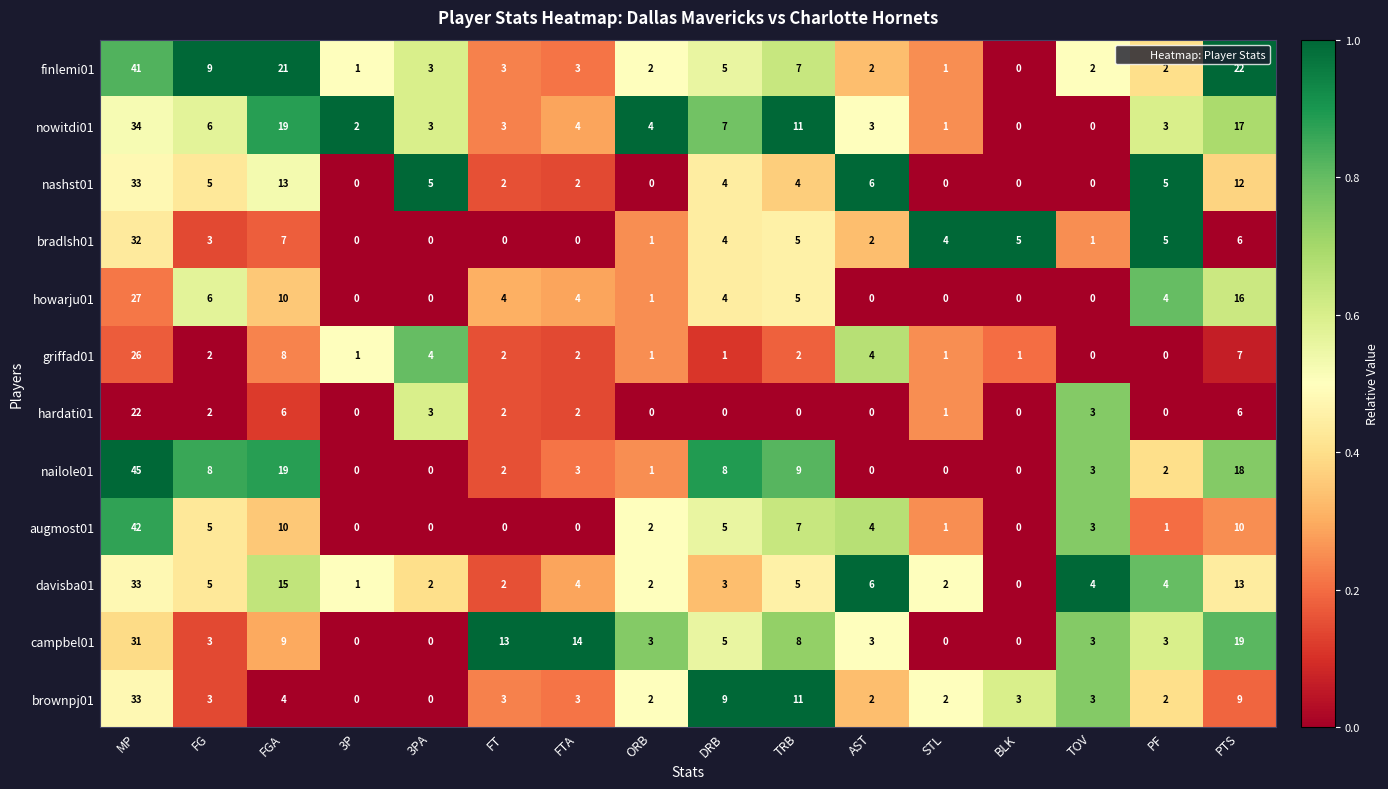

Is it true that campbel01 equals 10 at MP?

False